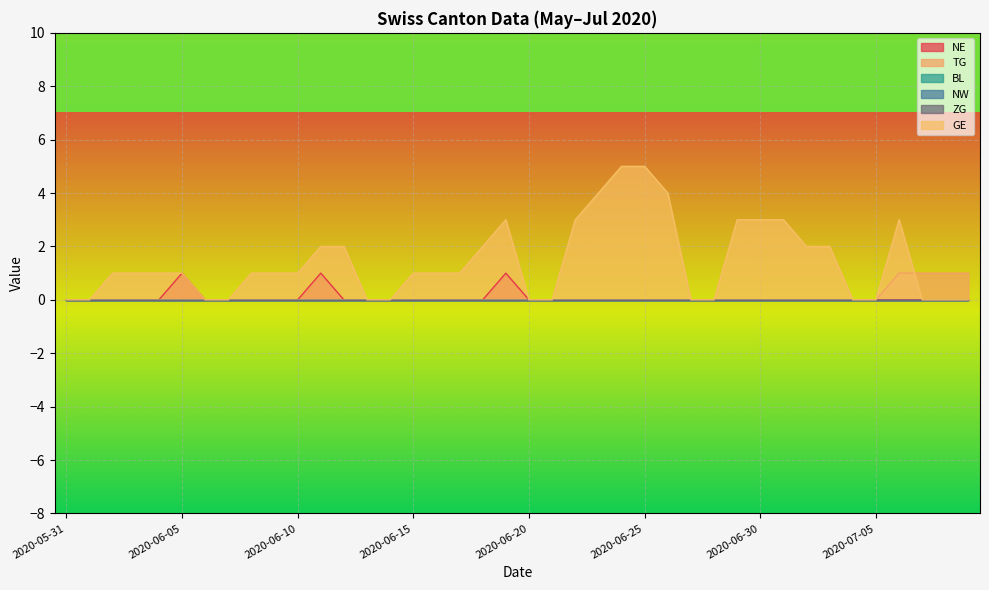

Does the chart display data point markers on the line(s)?

No